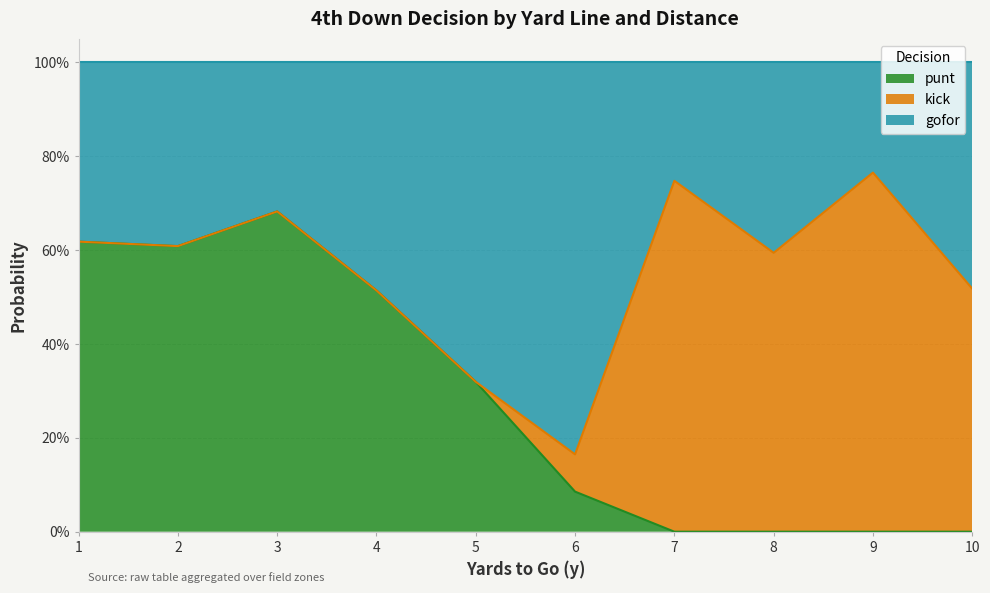

What are all the series names shown in the legend?

punt, kick, gofor